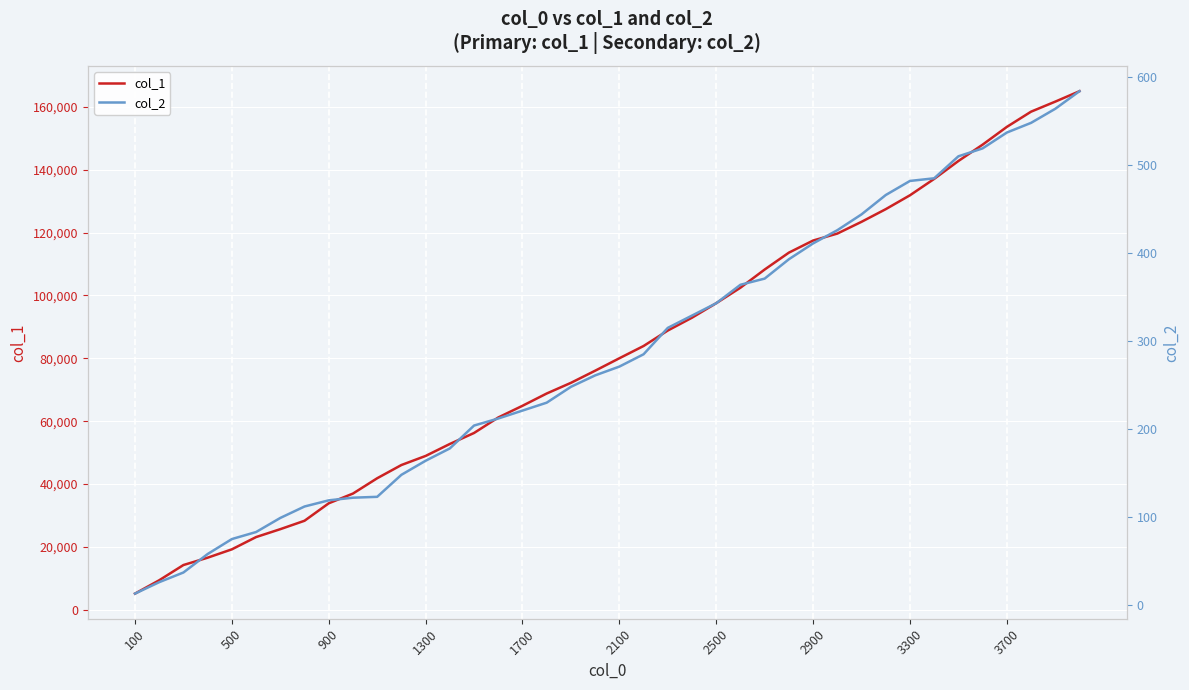

Which series has the widest spread of values?

col_1